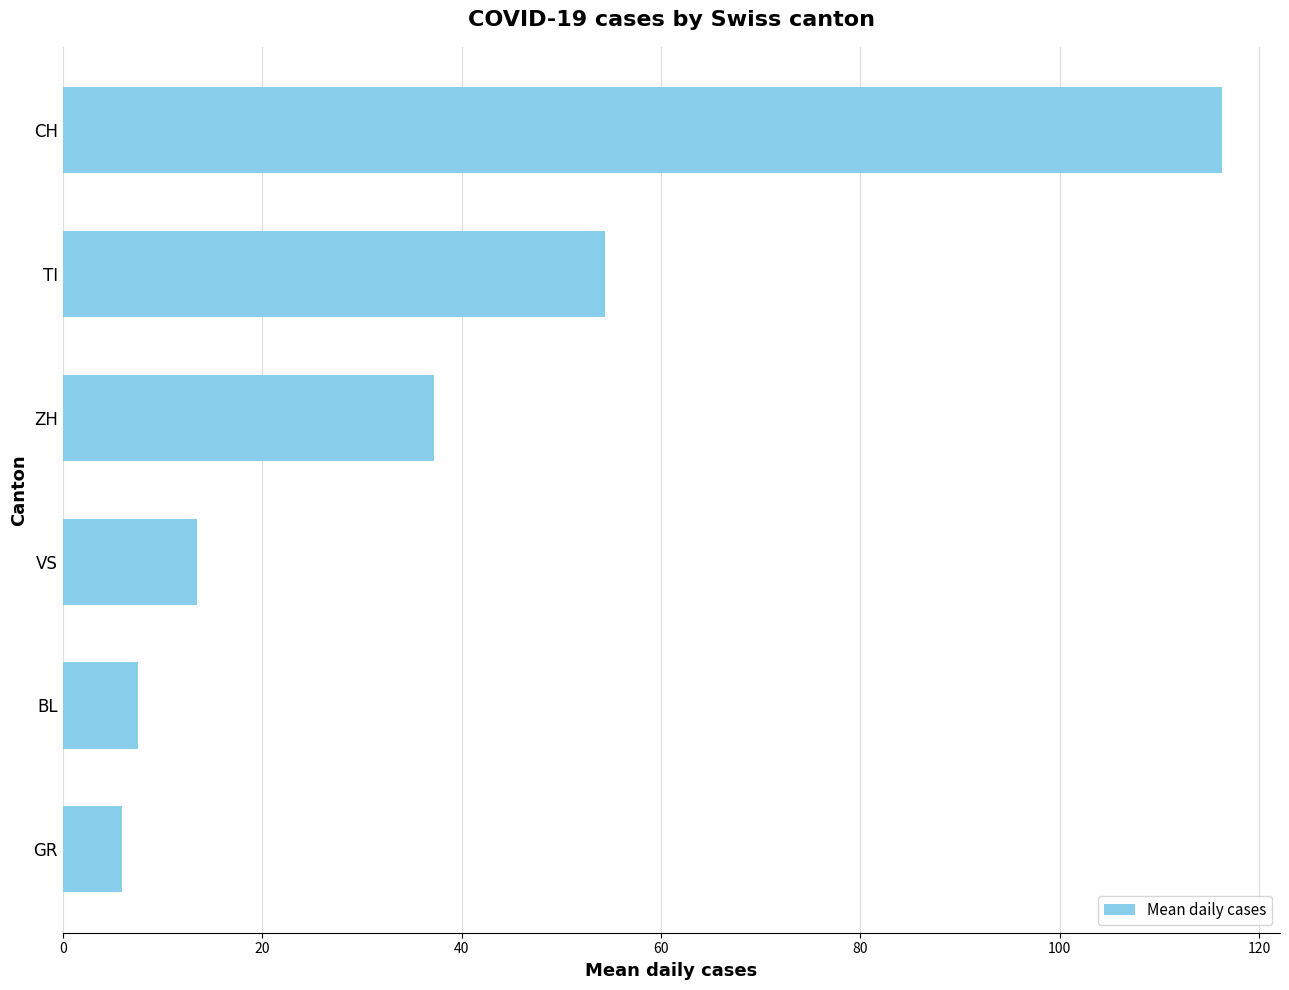

What is the label of the 5th bar from the top?

BL